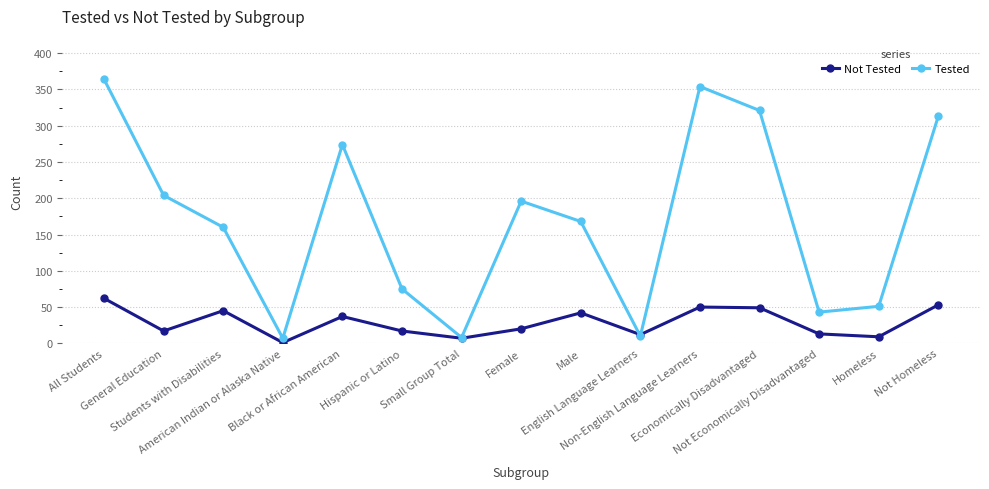

True or false: Tested has a value of 7 at American Indian or Alaska Native.

True